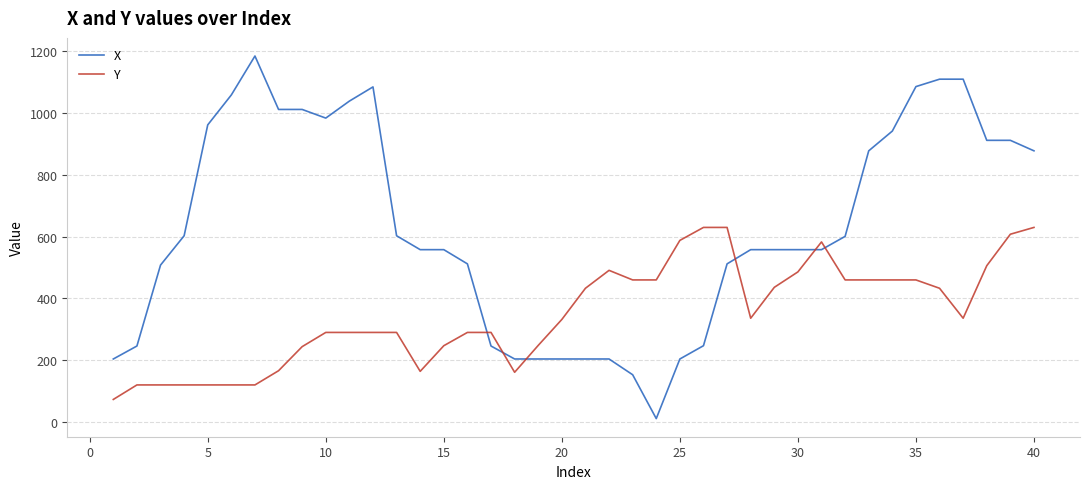

True or false: Y and X intersect in this chart.

True